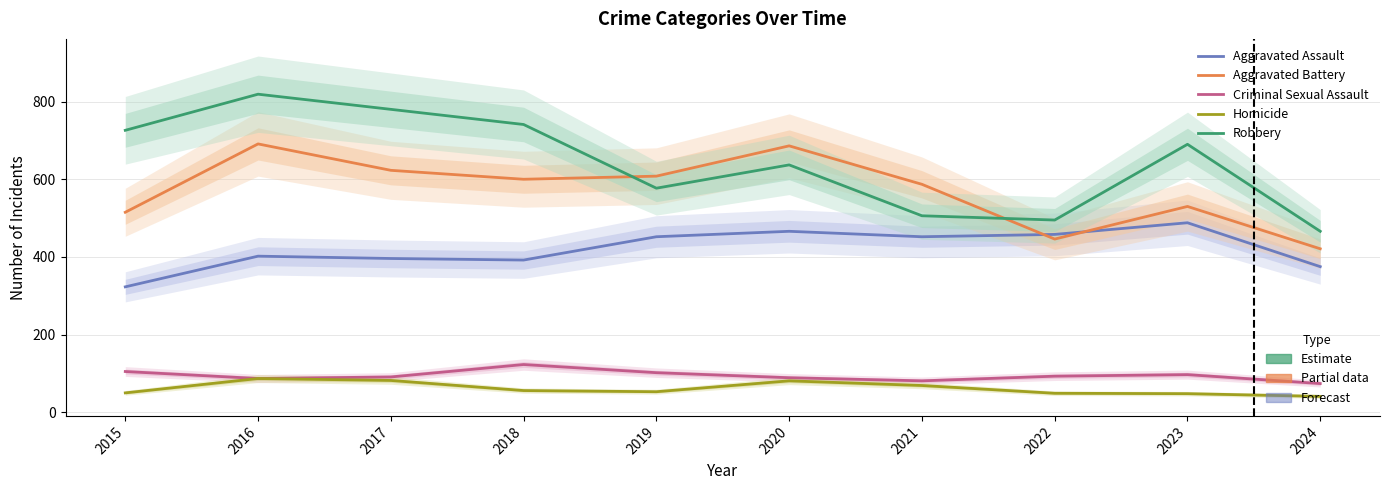

What is the greatest value displayed?

819